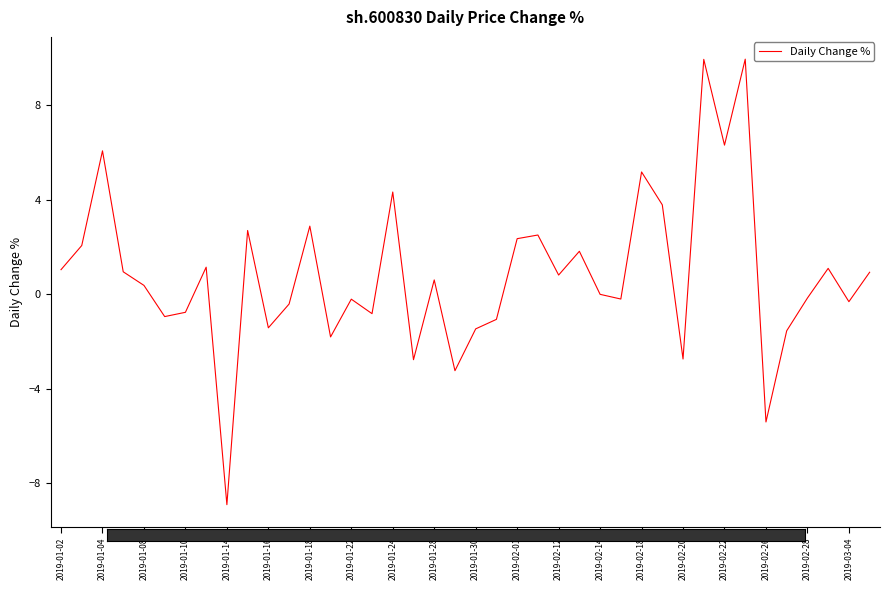

What is the smallest value displayed?

-8.9